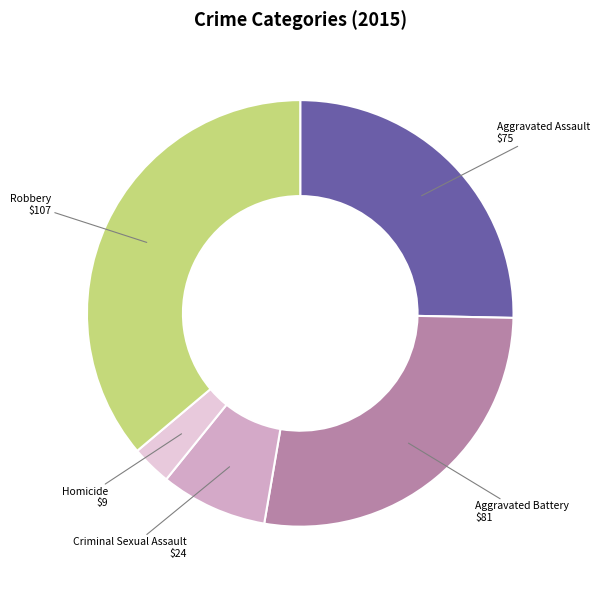

How many slices are in this pie chart?

5